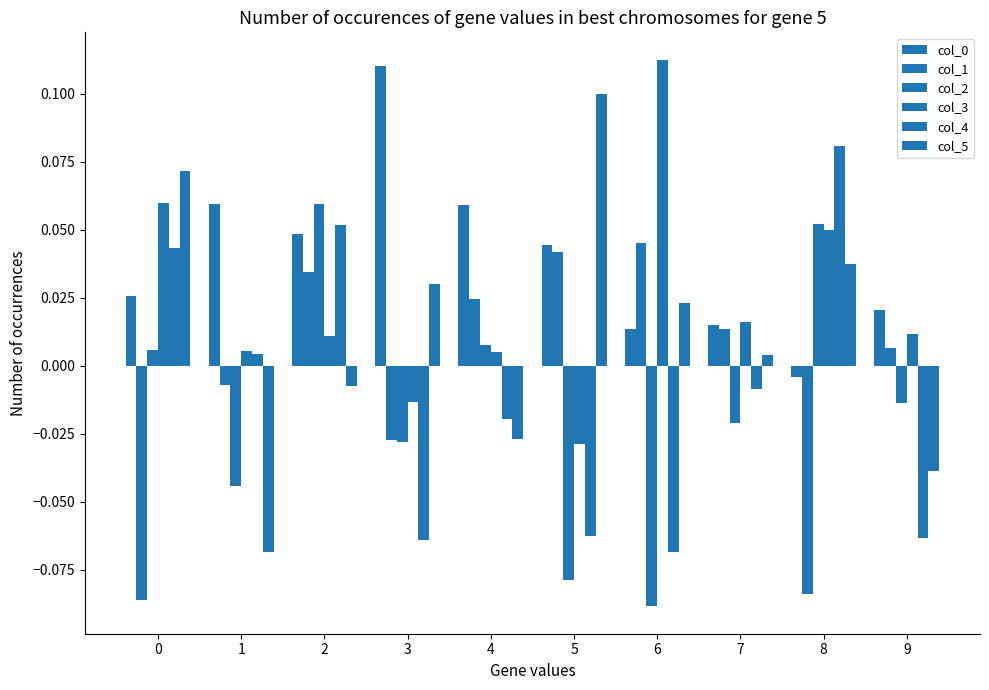

What is the spread (max minus min) of values at 9?

0.1